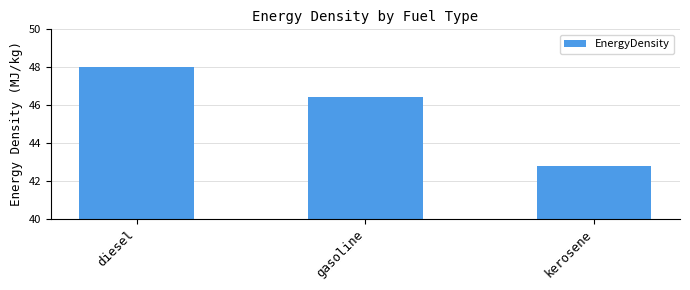

How many categories are shown in the chart?

3